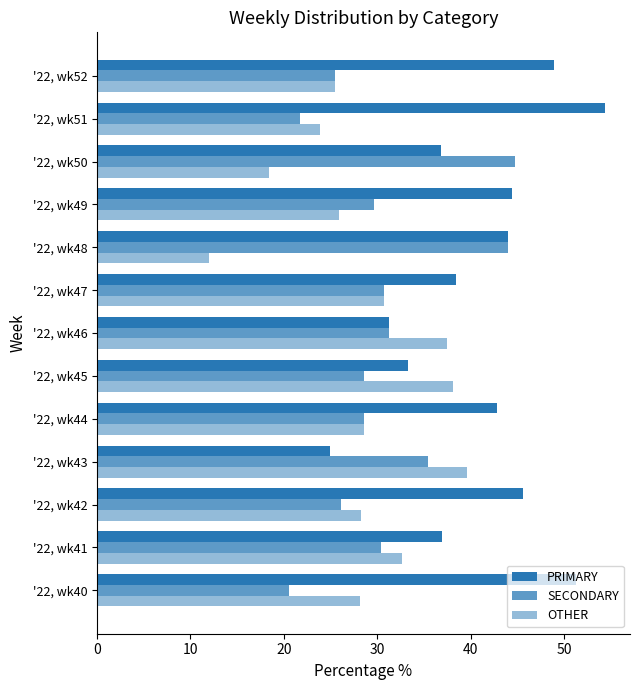

How many data points does each series have?

13